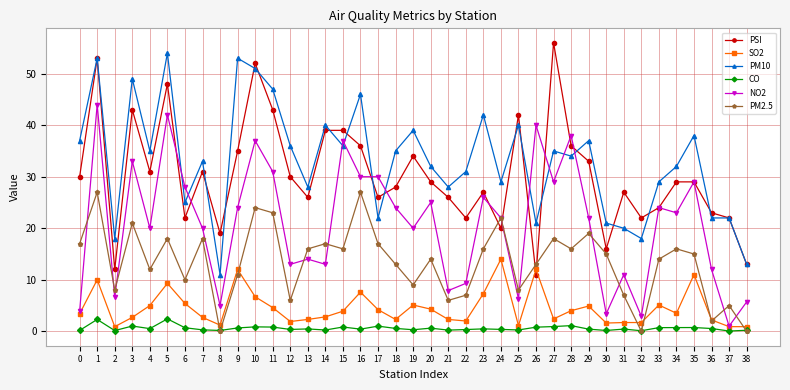

True or false: PM10 and SO2 cross at least once.

False